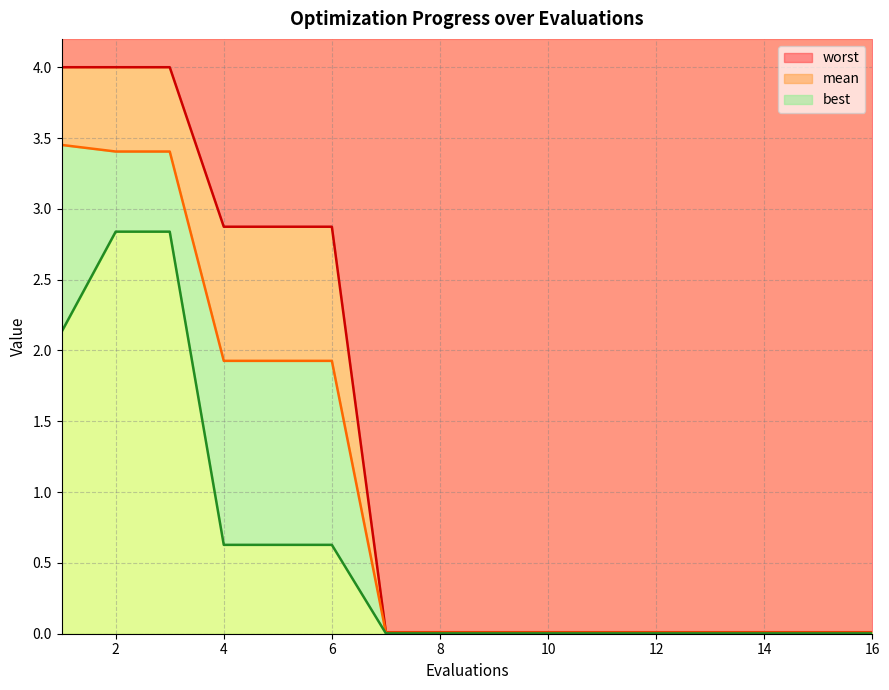

Reading left to right, extract all data points from this chart.

mean: 3.5	3.4	3.4	1.9	1.9	1.9	0.0	0.0	0.0	0.0	0.0	0.0	0.0	0.0	0.0	0.0
best: 2.1	2.8	2.8	0.6	0.6	0.6	0.0	0.0	0.0	0.0	0.0	0.0	0.0	0.0	0.0	0.0
worst: 4.0	4.0	4.0	2.9	2.9	2.9	0.0	0.0	0.0	0.0	0.0	0.0	0.0	0.0	0.0	0.0